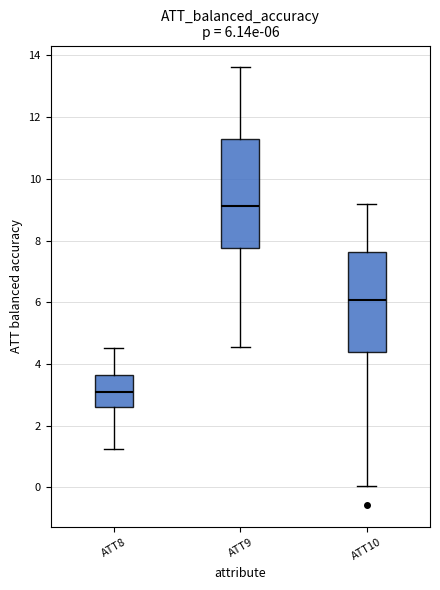

Which box's median line is the lowest?

ATT8